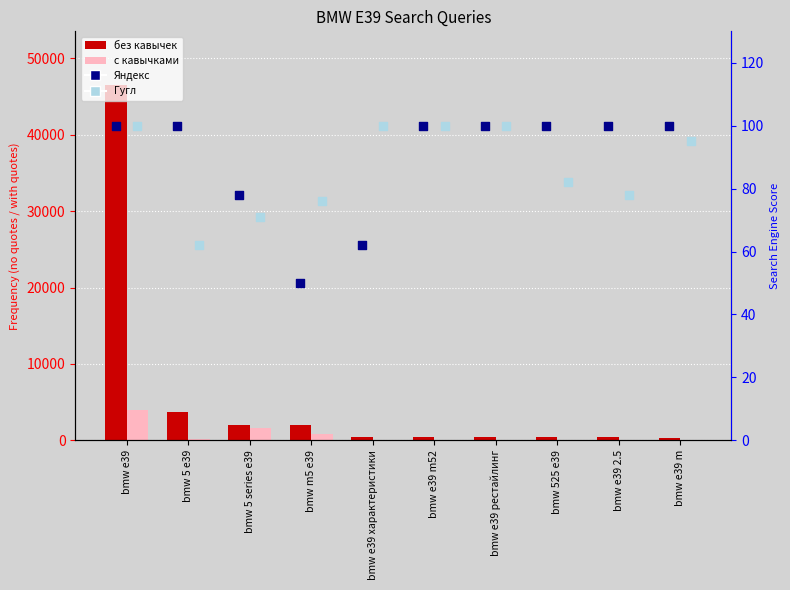

At which category is the sum across all series the highest?

bmw e39